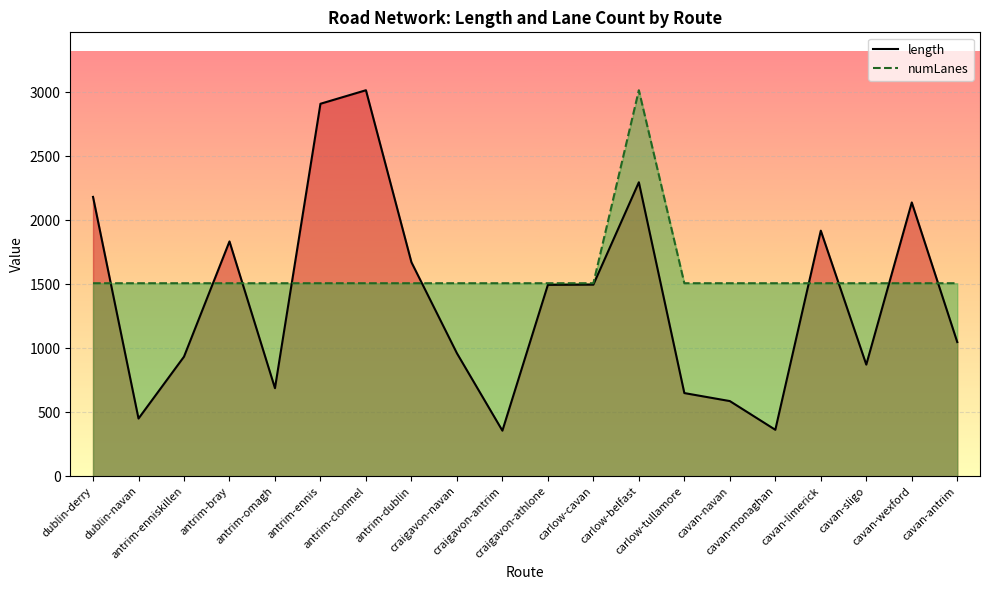

Where is the first local maximum for numLanes?

carlow-belfast